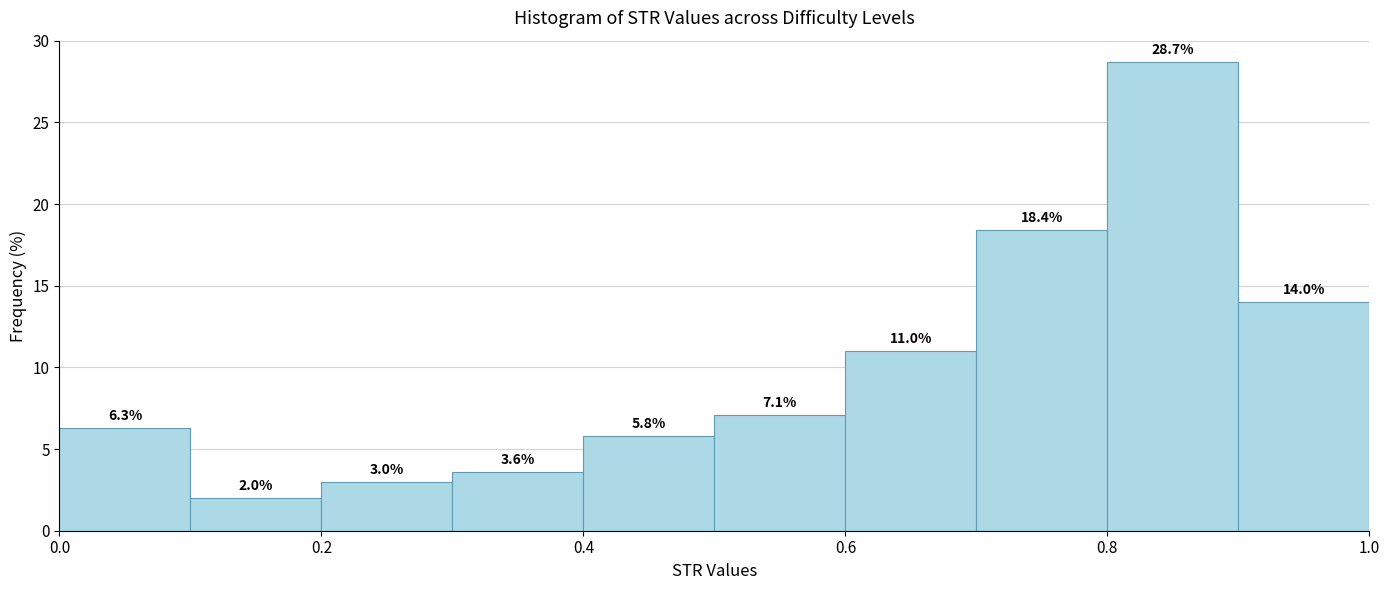

Reading left to right, transcribe this chart: for each bar, give the range it covers on the x-axis and its height.

0.0 to 0.1: 6.3
0.1 to 0.2: 2.0
0.2 to 0.3: 3.0
0.3 to 0.4: 3.6
0.4 to 0.5: 5.8
0.5 to 0.6: 7.1
0.6 to 0.7: 11.0
0.7 to 0.8: 18.4
0.8 to 0.9: 28.7
0.9 to 1.0: 14.0